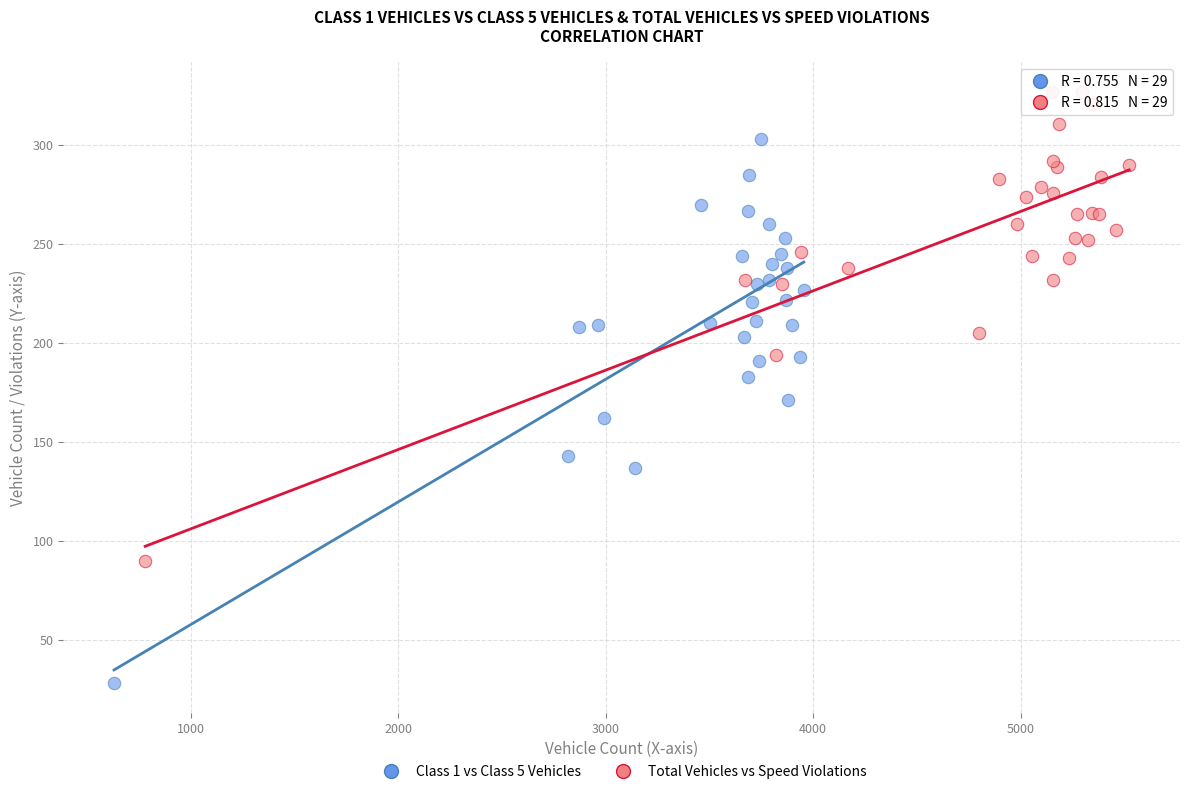

Which series contains the lowest Y value?

Class 1 vs Class 5 Vehicles